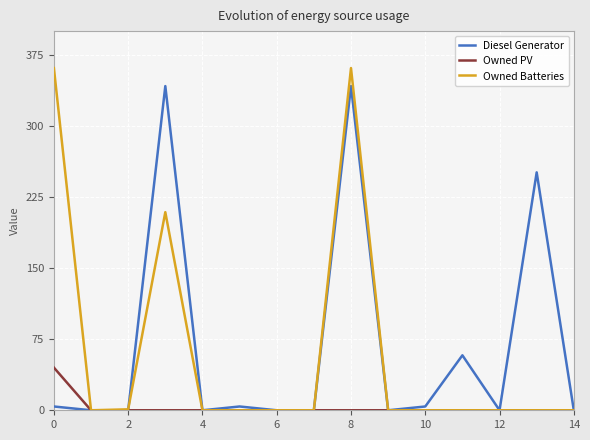

Which series has the widest spread of values?

Owned Batteries